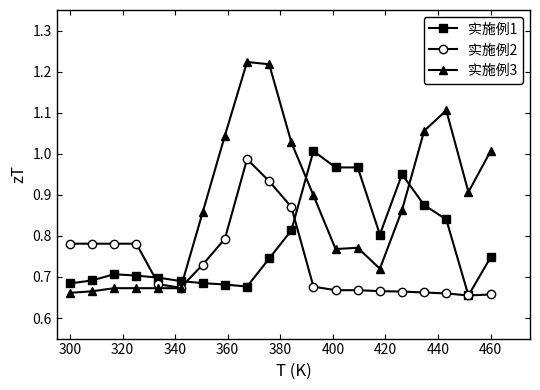

True or false: 实施例1 has more than 0 interior local peaks.

True